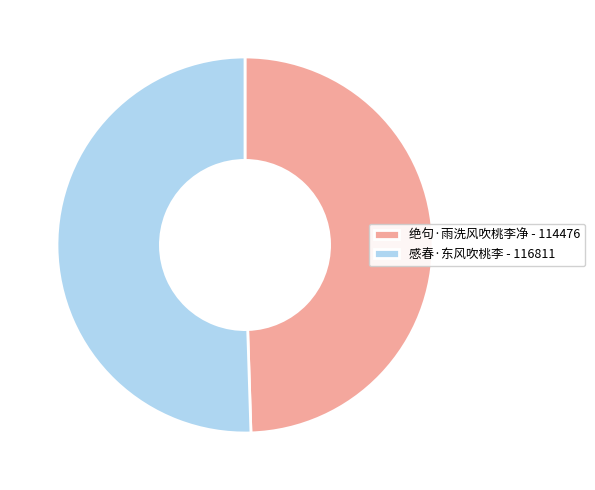

Is it true that 感春·东风吹桃李 is 42% of the pie?

False